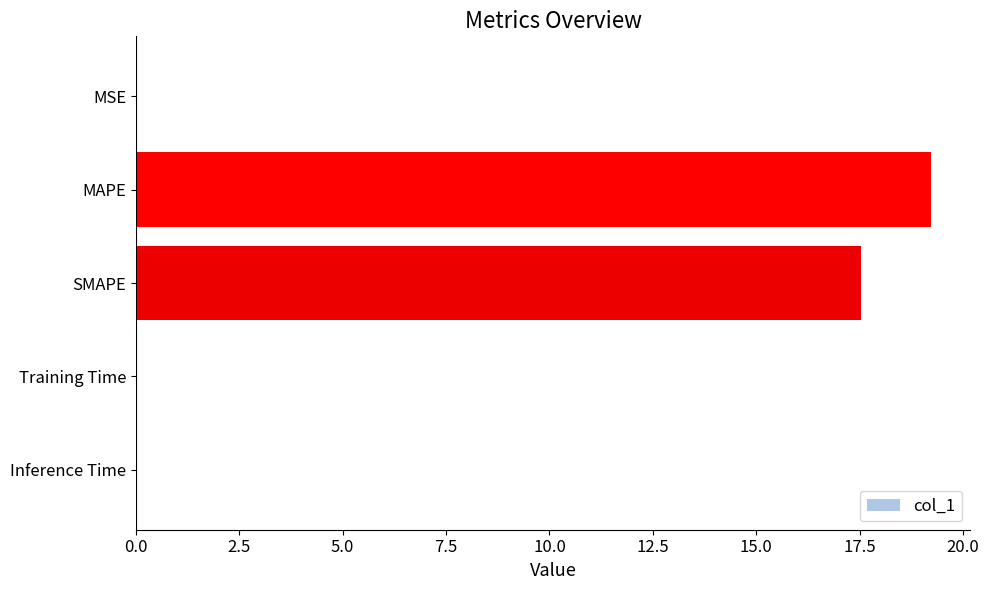

The chart shows a value of 0.0 at Training Time. True or false?

True